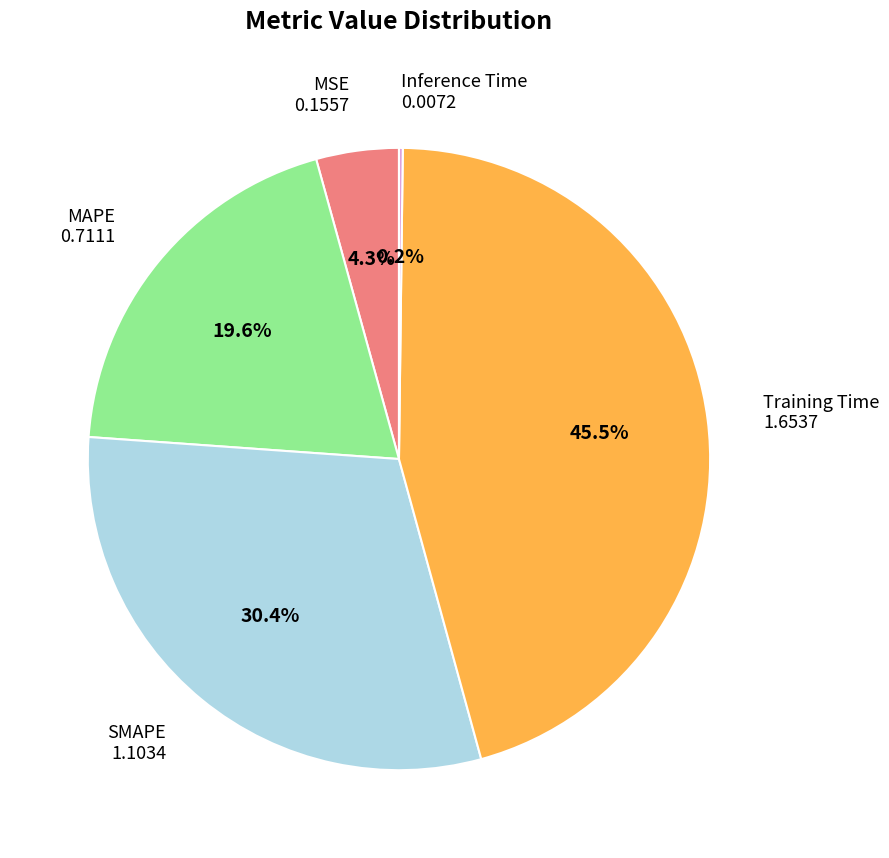

Is there a majority slice in this chart?

No